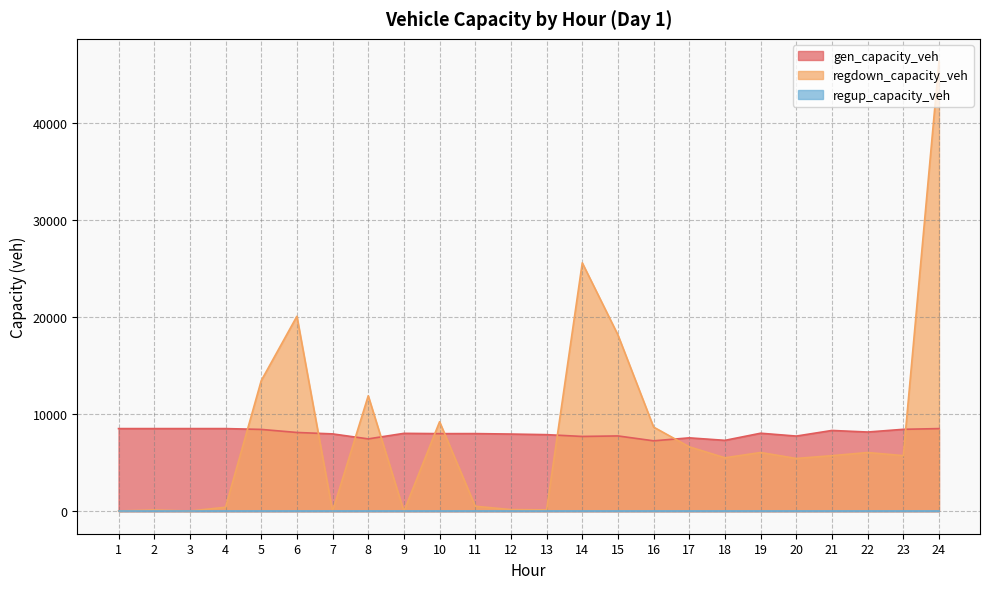

The value of gen_capacity_veh at 17 is 11721.3. True or false?

False